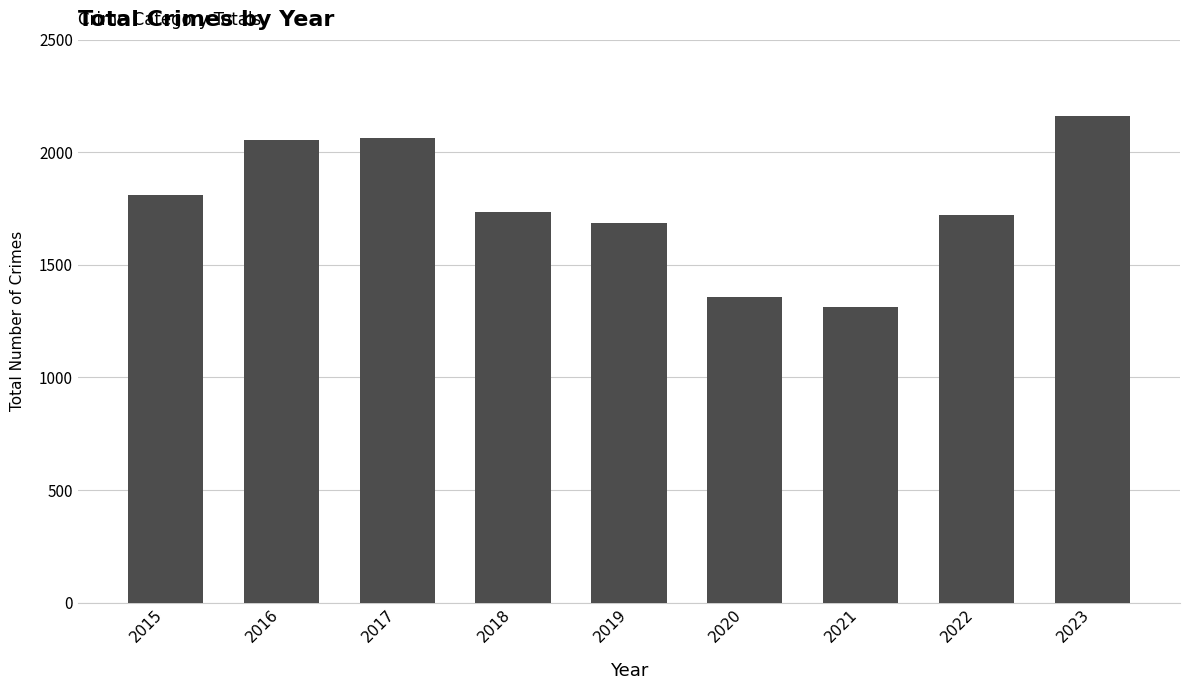

True or false: the data shows 1811 at 2015.

True